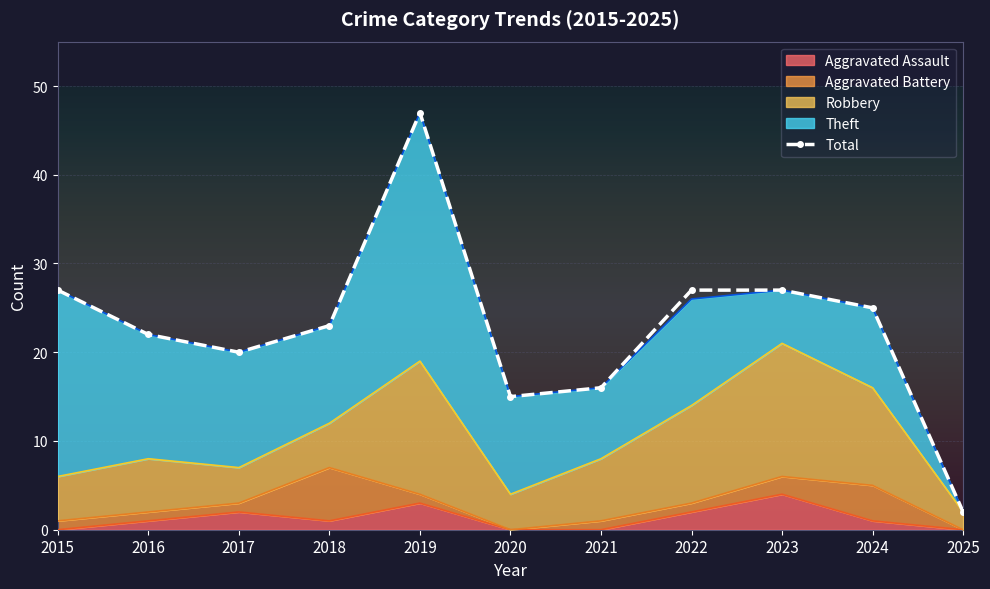

Where is the first local maximum?

2019